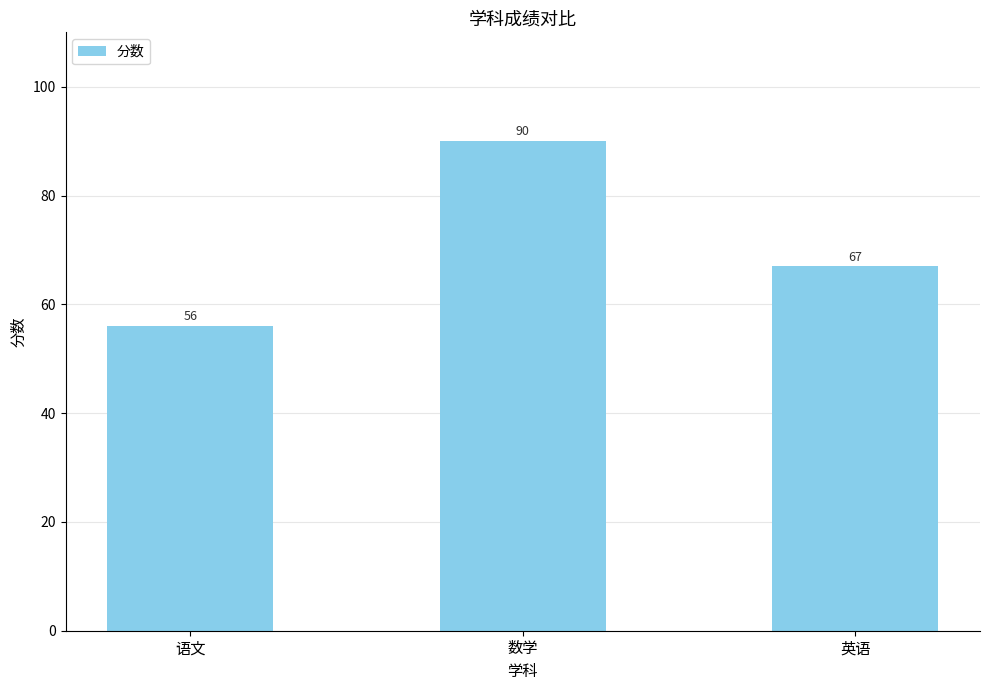

How many bars are there in total?

3